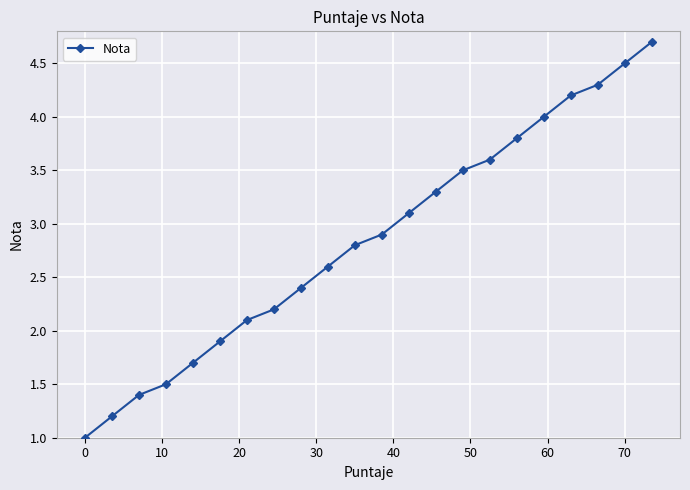

Count the number of data series in this chart.

1